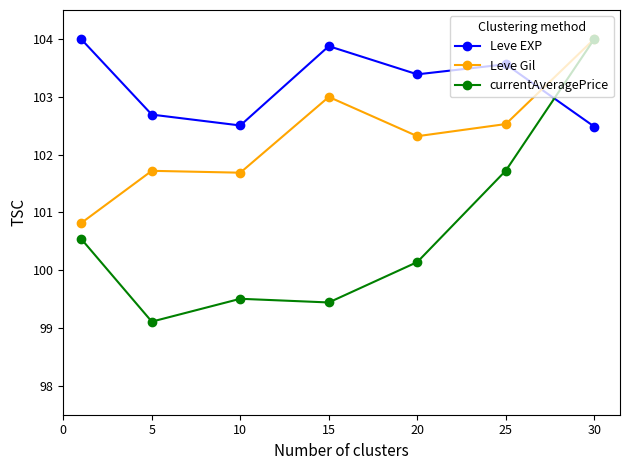

Which series ends up on top after the final intersection of currentAveragePrice and Leve EXP?

currentAveragePrice